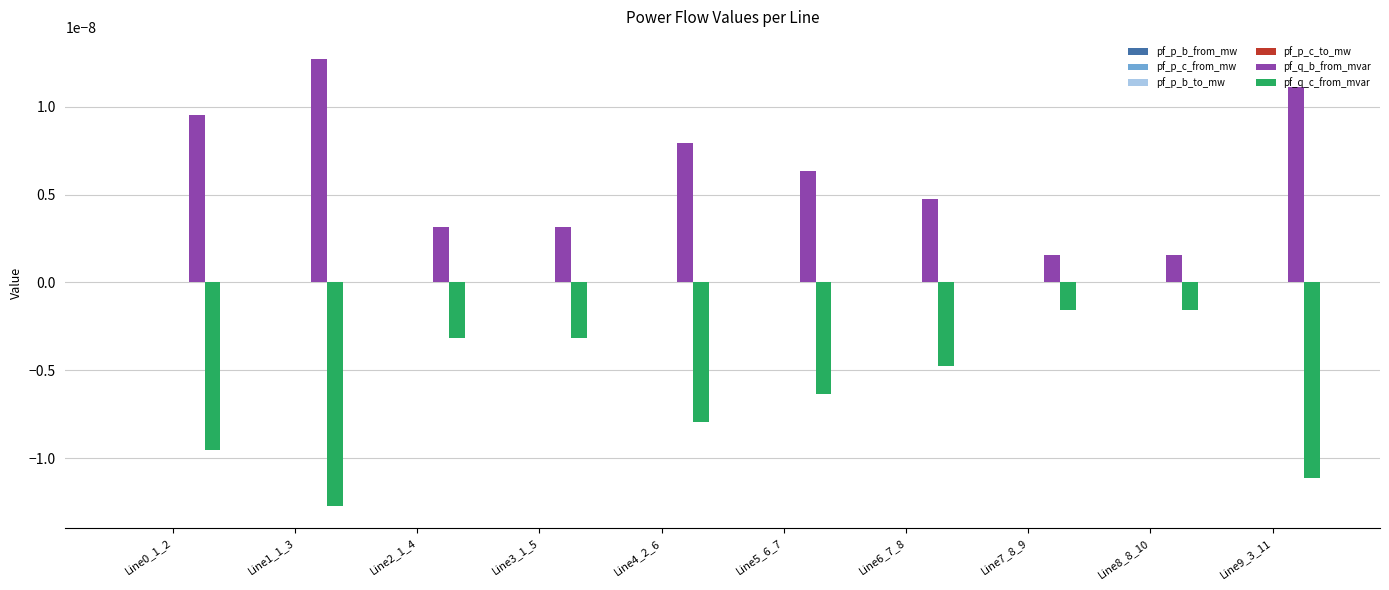

Which series has the largest total across all categories?

pf_q_b_from_mvar